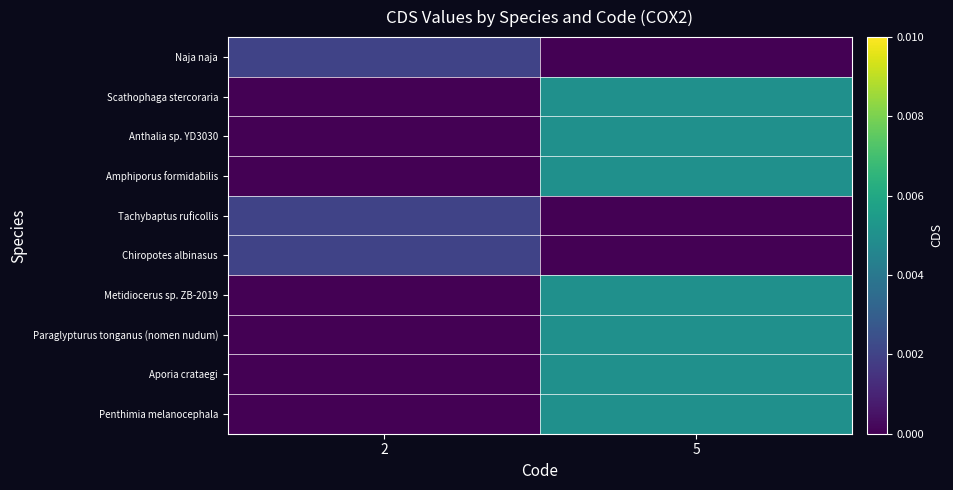

Count the number of data series in this chart.

10